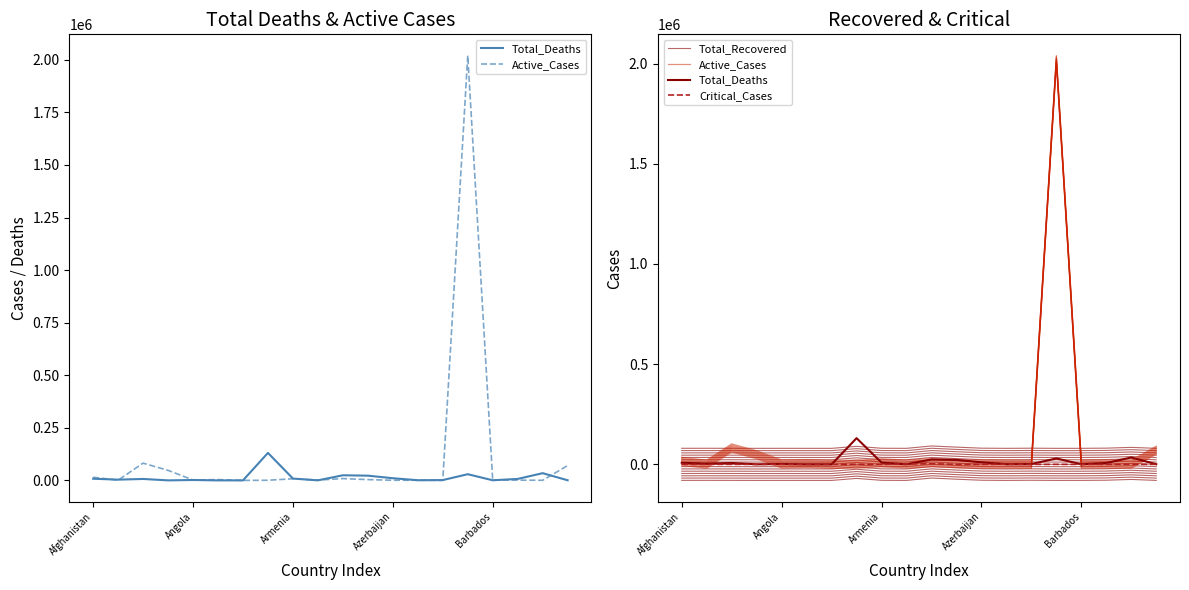

At 10, list the series in order from largest to smallest.

Total_Deaths, Total_Recovered, Active_Cases, Critical_Cases